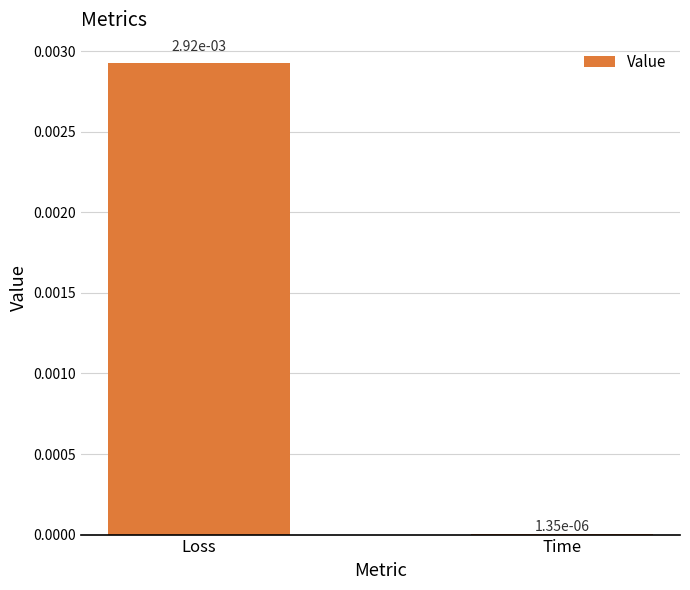

What is the label of the 2nd bar from the right?

Loss